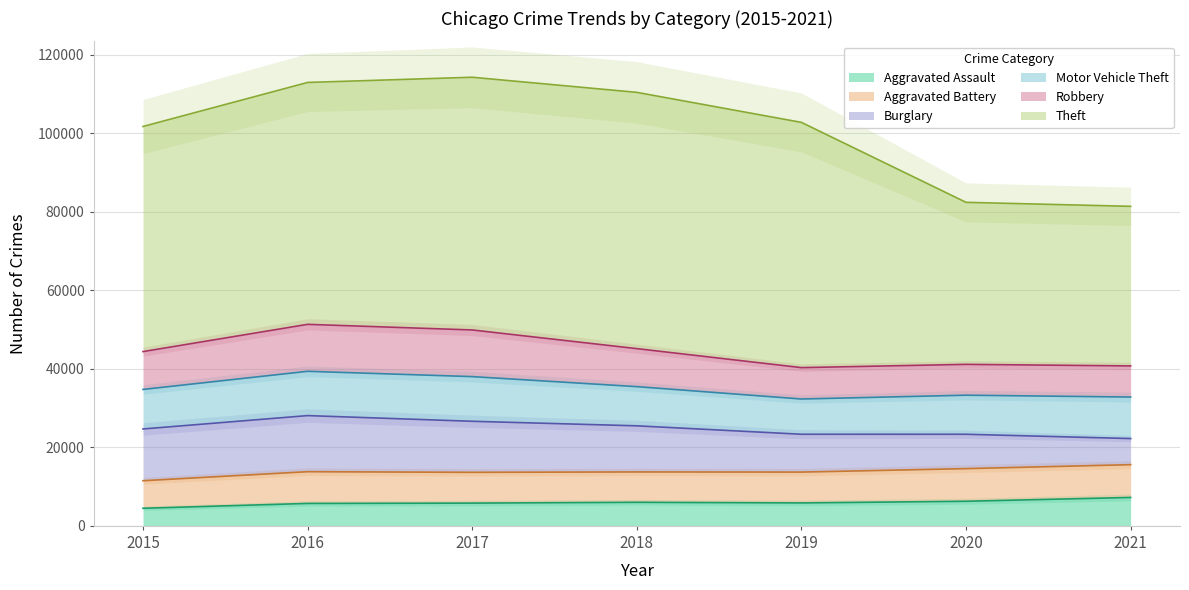

At which label is Robbery closest to 9907?

2018